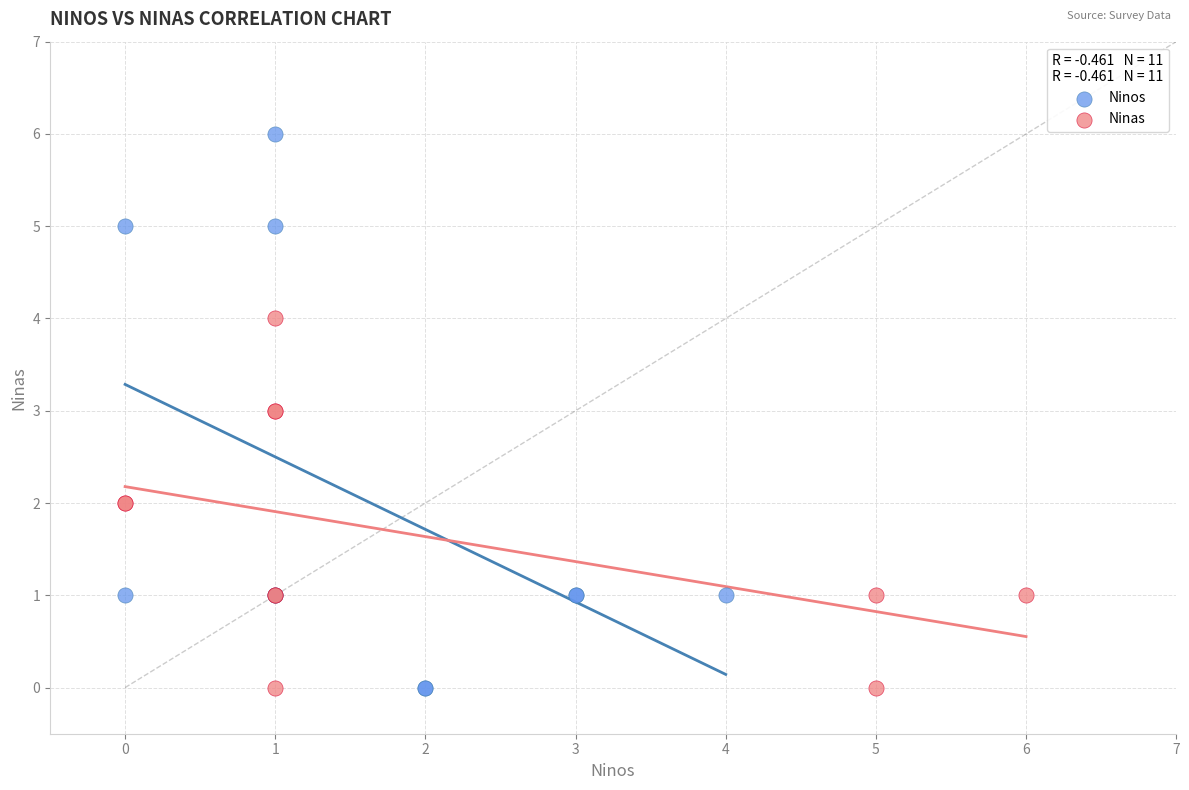

Which series has the largest Y range (max minus min)?

Ninos